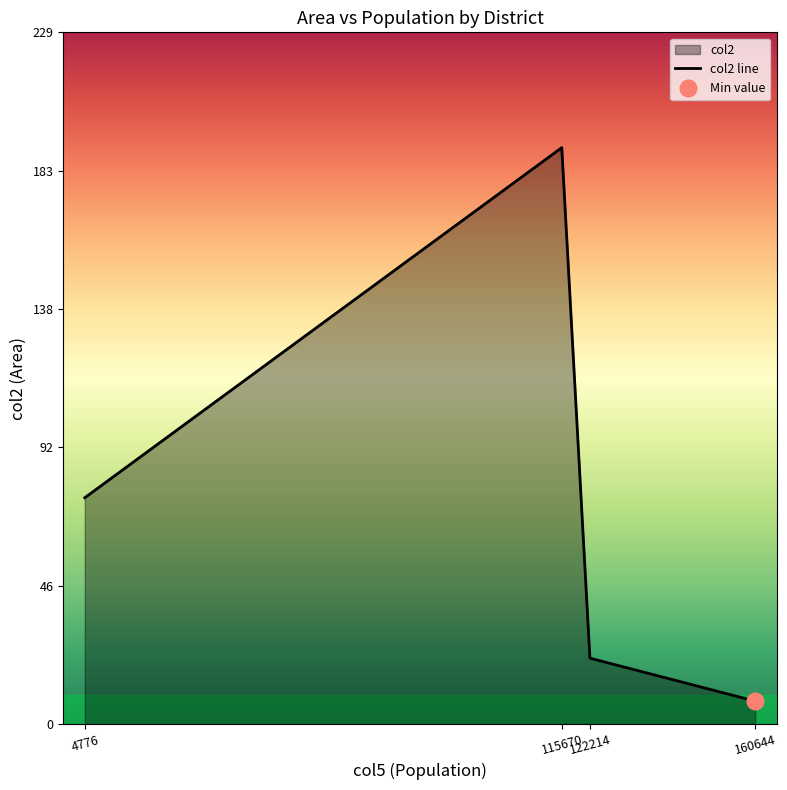

What is the change in value from 115670 to 160644?

-183.4